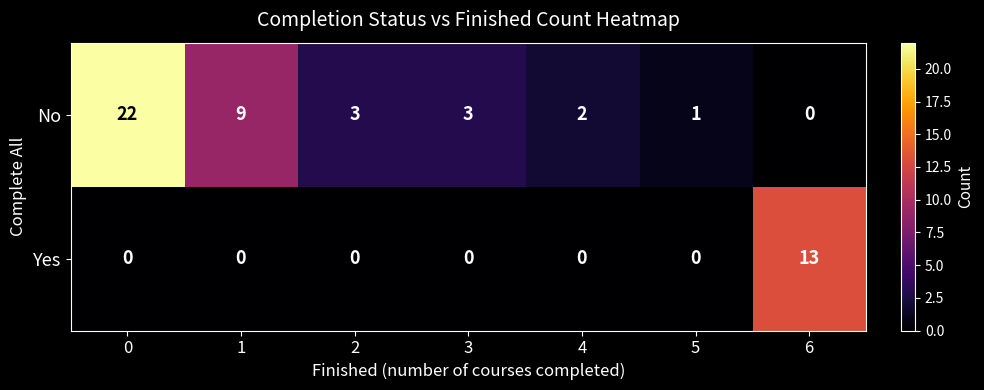

Rank the series by their average value, from highest to lowest.

No, Yes